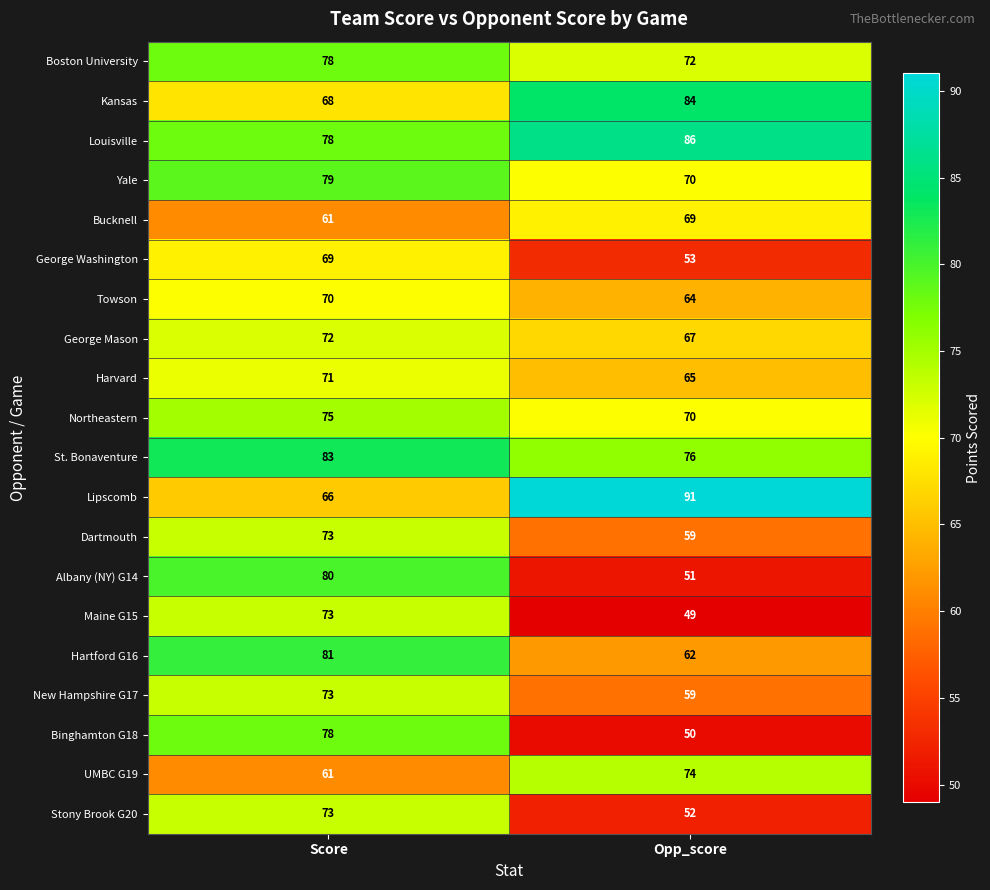

At which category does the chart reach its peak across all series?

Opp_score